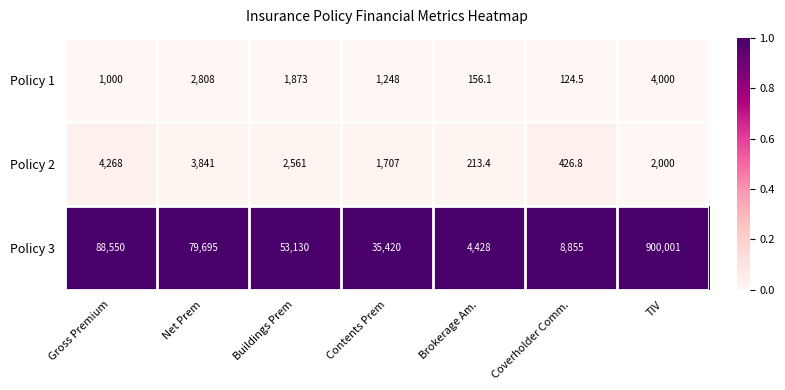

Reading left to right, transcribe all the data shown in this chart.

Policy 1: Gross Premium=1000.0	Net Prem=2808.0	Buildings Prem=1873.0	Contents Prem=1248.0	Brokerage Am.=156.1	Coverholder Comm.=124.5	TIV=4000.0
Policy 2: Gross Premium=4268.0	Net Prem=3841.0	Buildings Prem=2561.0	Contents Prem=1707.0	Brokerage Am.=213.4	Coverholder Comm.=426.8	TIV=2000.0
Policy 3: Gross Premium=88550.0	Net Prem=79695.0	Buildings Prem=53130.0	Contents Prem=35420.0	Brokerage Am.=4428.0	Coverholder Comm.=8855.0	TIV=900001.0